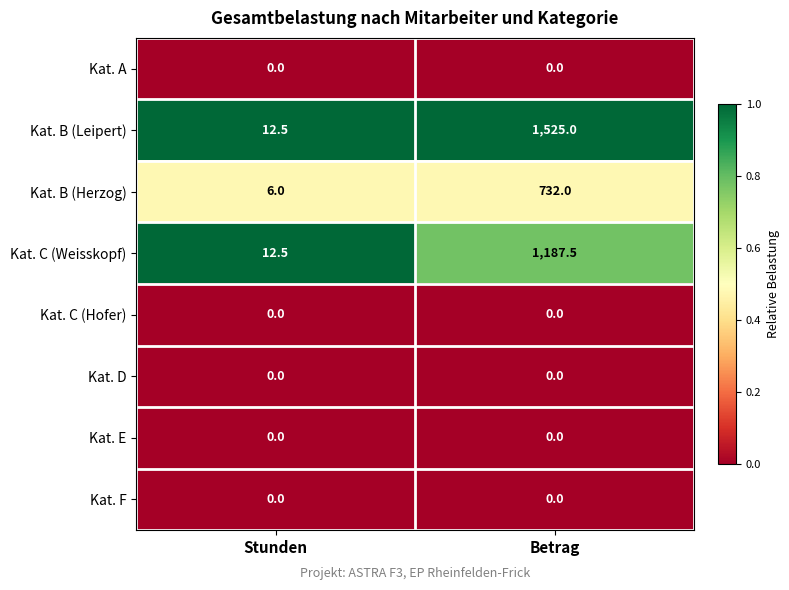

Reading left to right, what are all the values shown in this chart?

Kat. A: Stunden=0.0	Betrag=0.0
Kat. B (Leipert): Stunden=12.5	Betrag=1525.0
Kat. B (Herzog): Stunden=6.0	Betrag=732.0
Kat. C (Weisskopf): Stunden=12.5	Betrag=1187.5
Kat. C (Hofer): Stunden=0.0	Betrag=0.0
Kat. D: Stunden=0.0	Betrag=0.0
Kat. E: Stunden=0.0	Betrag=0.0
Kat. F: Stunden=0.0	Betrag=0.0